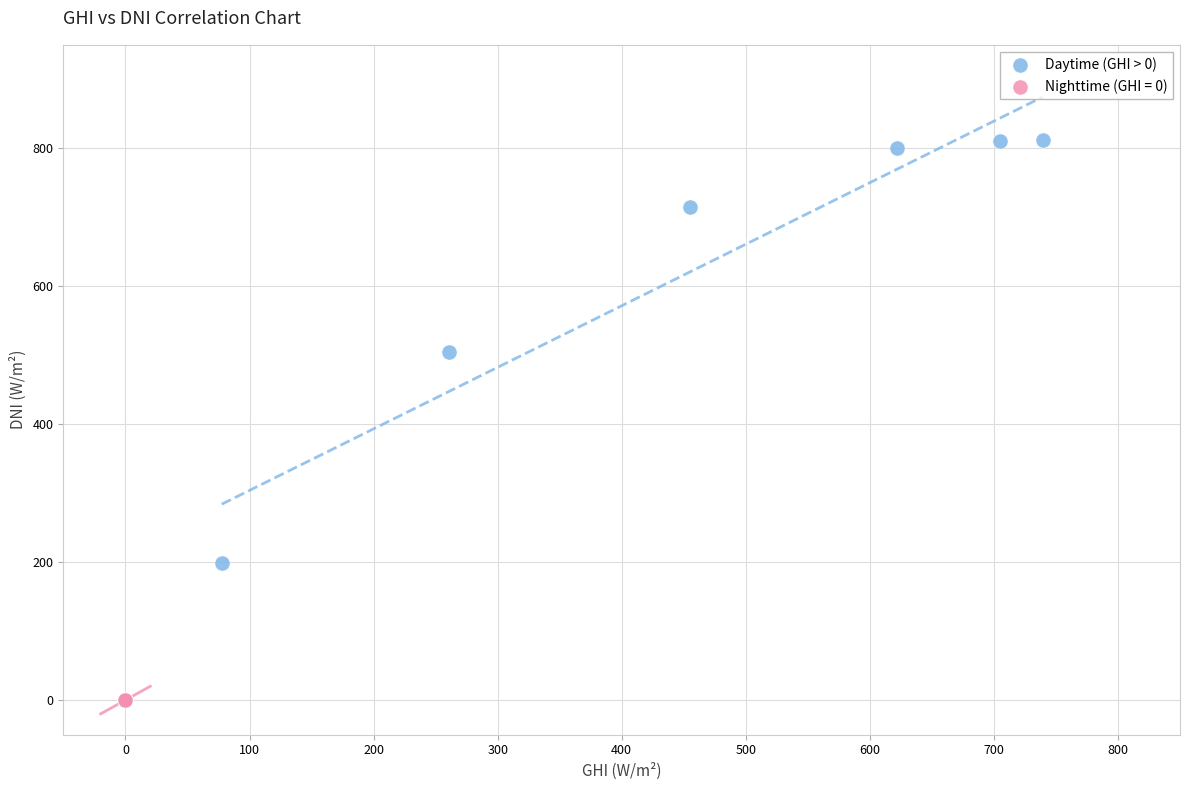

Which series contains the highest Y value?

Daytime (GHI > 0)